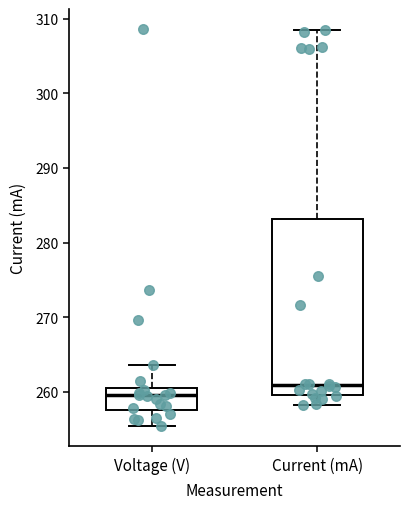

Which box's median line is the lowest?

Voltage (V)